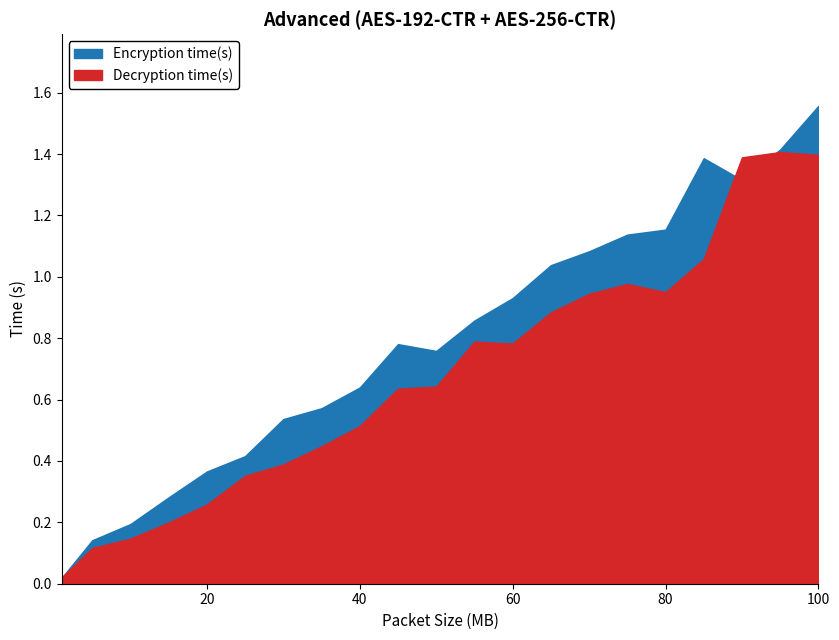

What is the greatest value displayed?

1.6